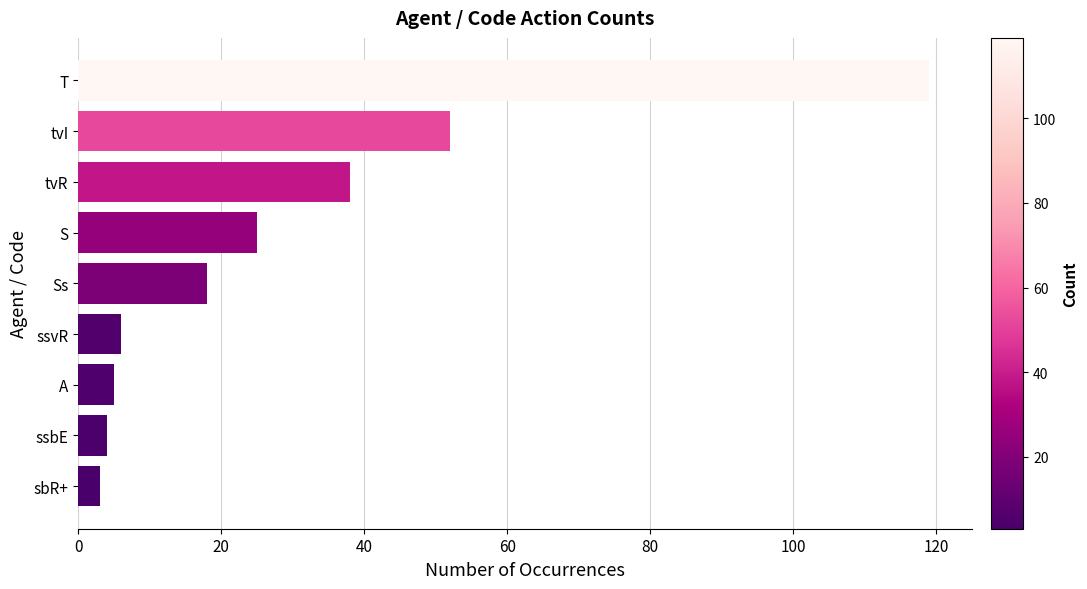

What is the ratio of the value at tvI to the value at ssvR?

8.7